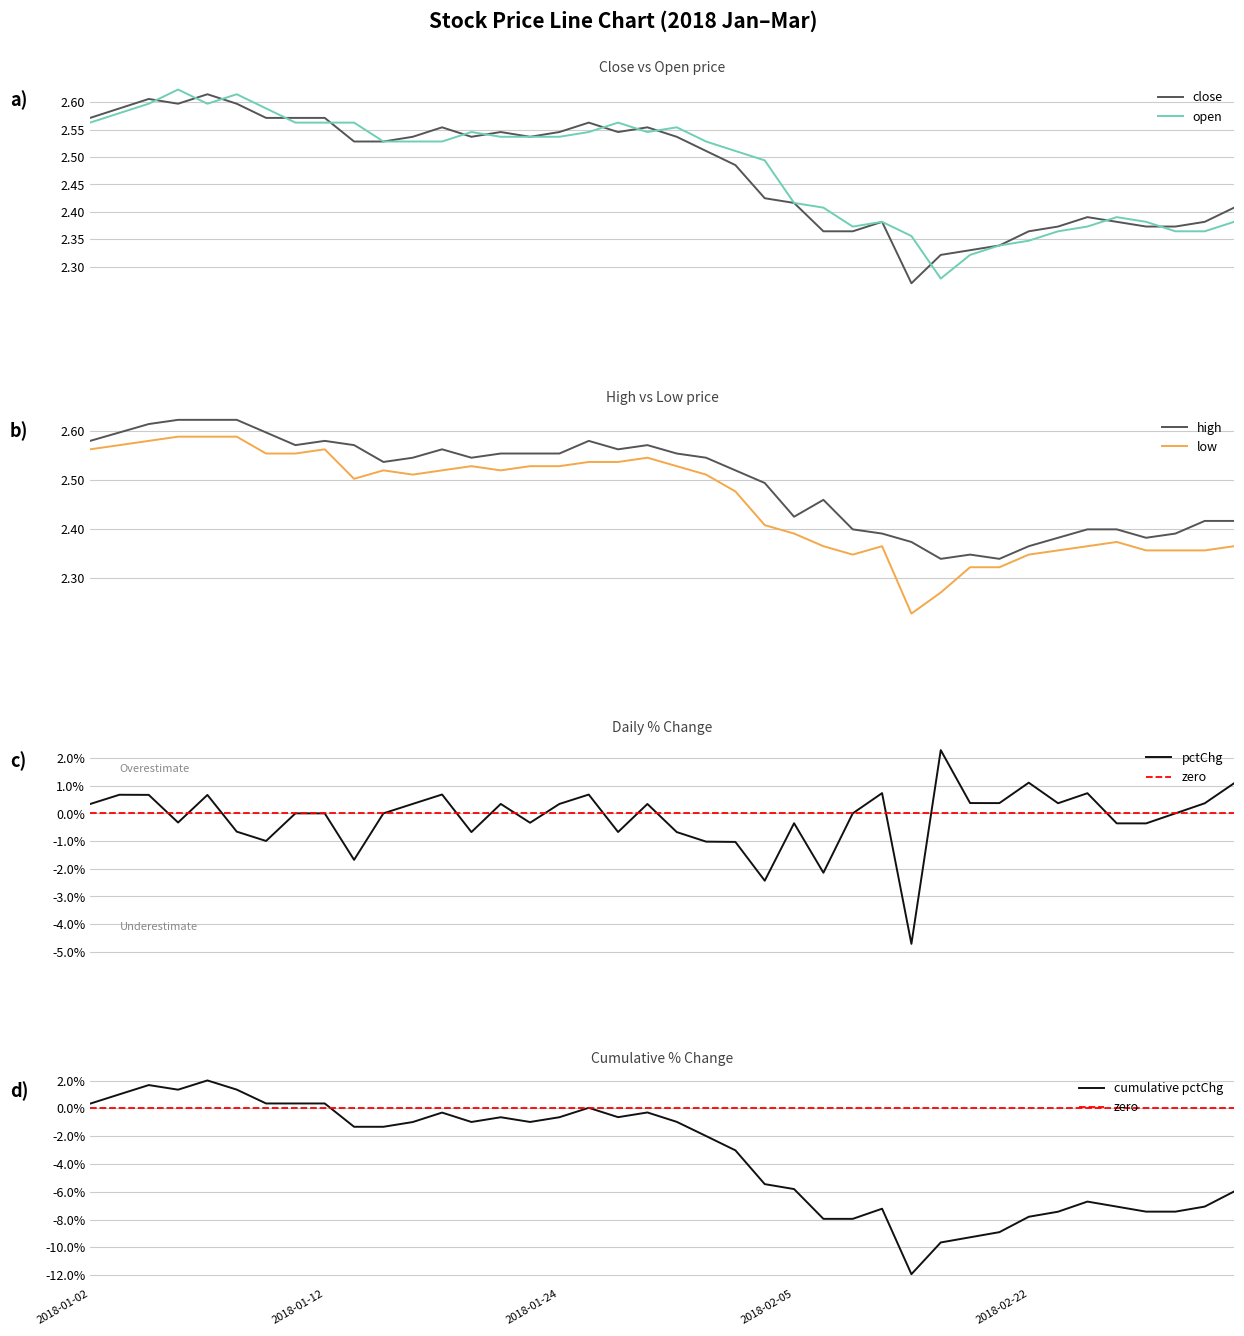

Rank the series by their maximum value, from lowest to highest.

pctChg, low, close, open, high